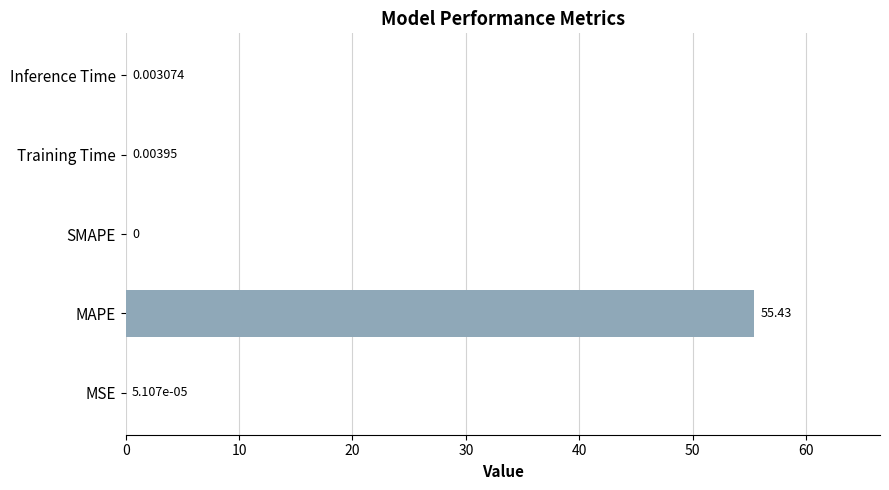

What is the average value?

11.1